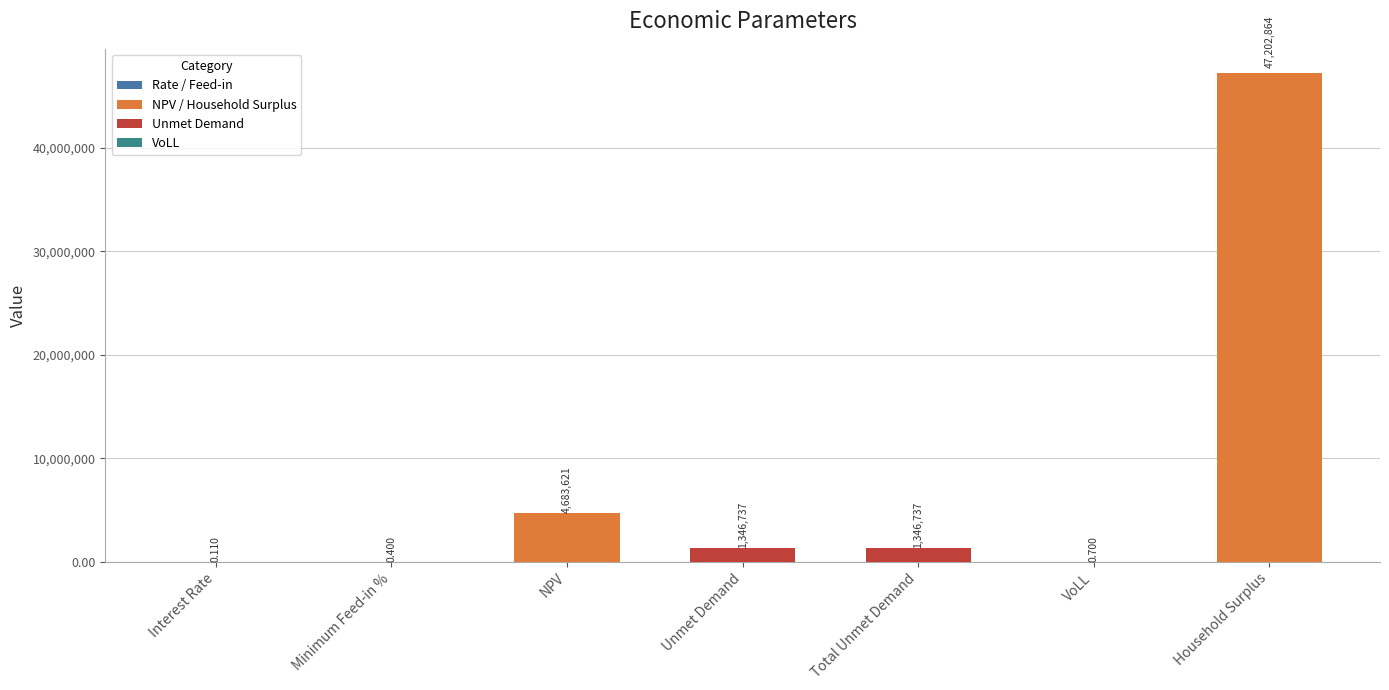

Where does the data first go above 1346736?

NPV